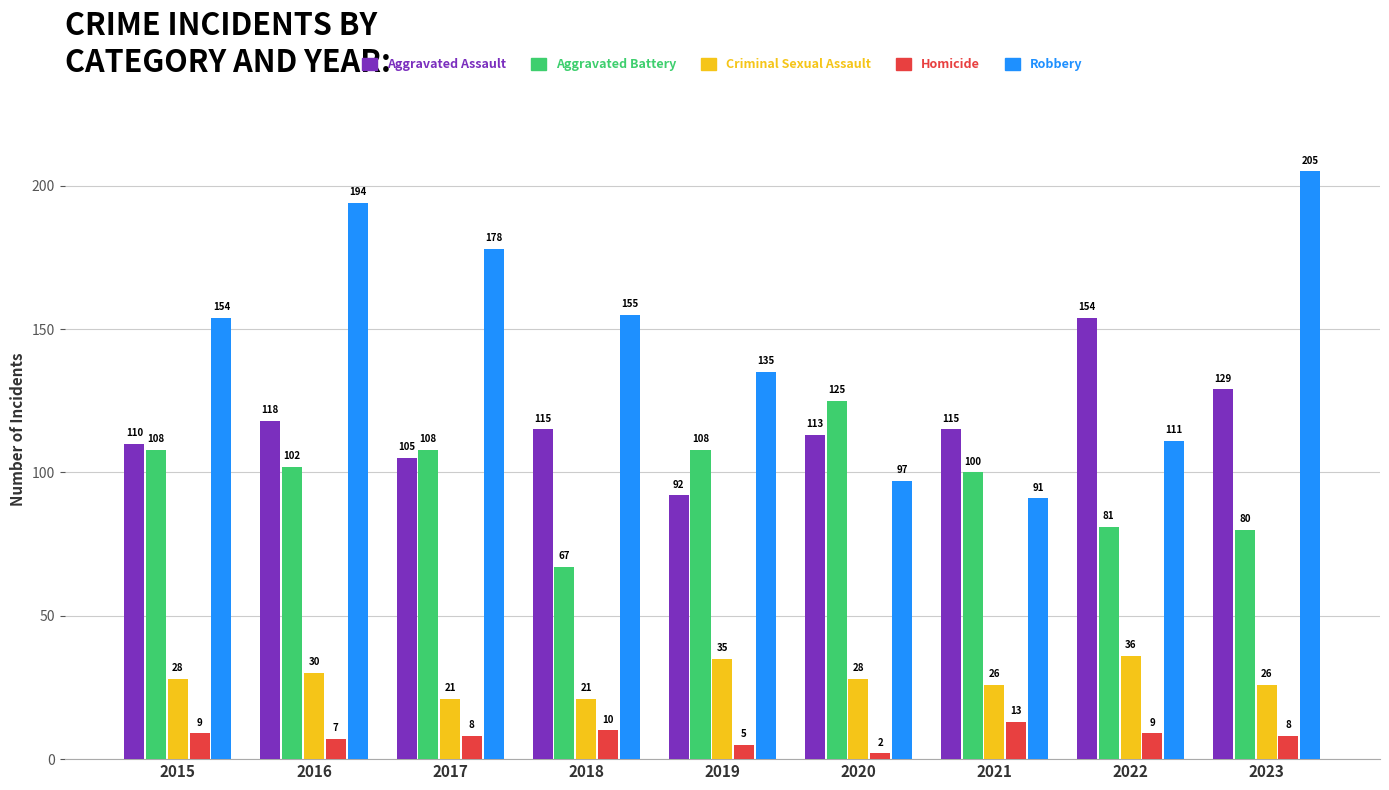

At which category is the sum across all series the highest?

2016